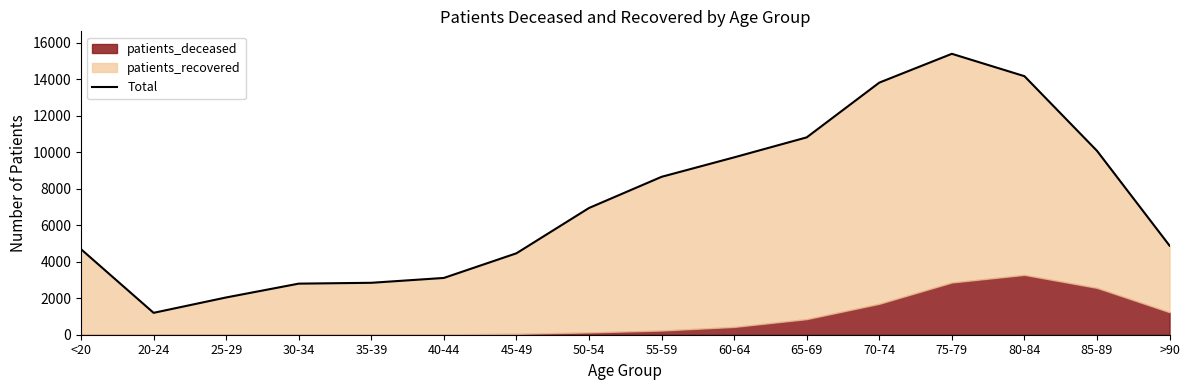

How many lines are shown in the chart?

1